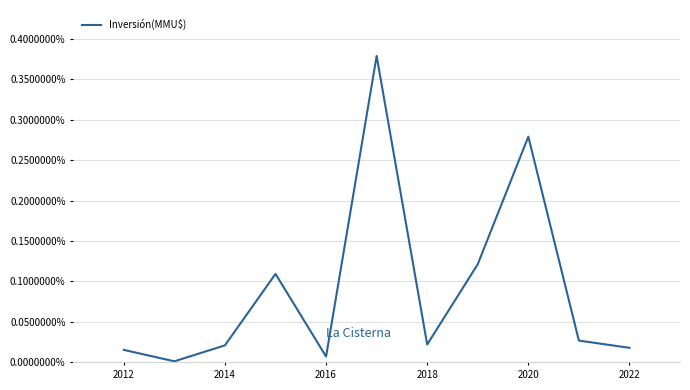

Does the chart display data point markers on the line(s)?

No